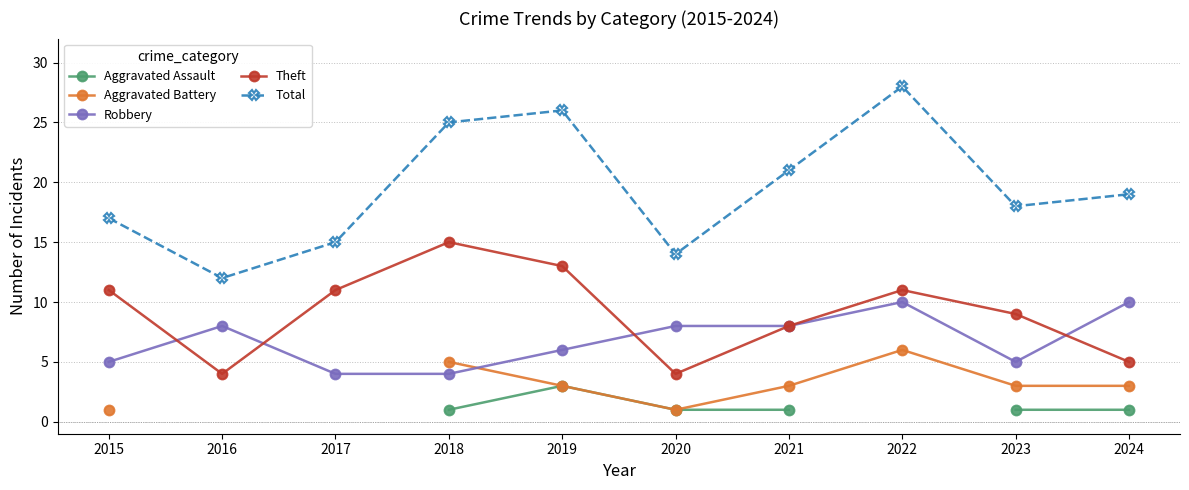

How many data points does each series have?

10